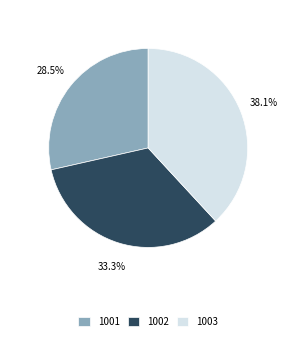

To the nearest percent, what is the difference between the 1003 and 1002 slice percentages?

5%